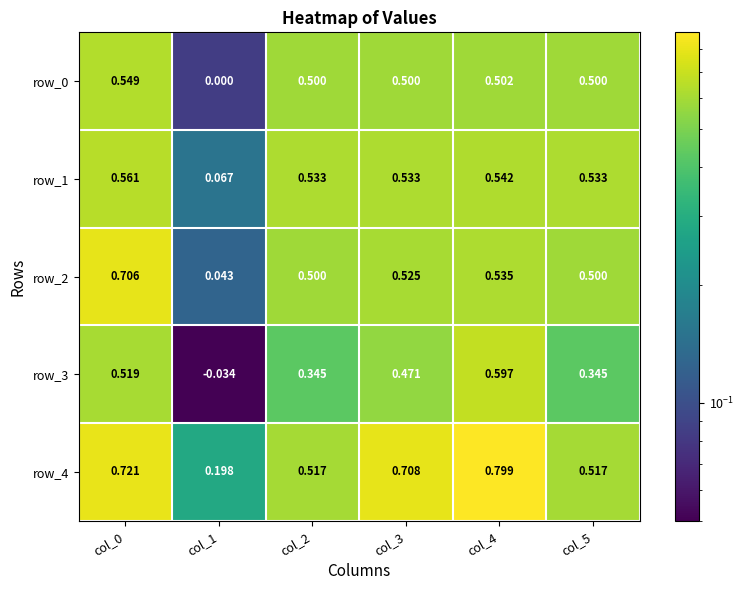

Is the value of row_0 at col_5 greater than the value of row_3 at col_3?

Yes